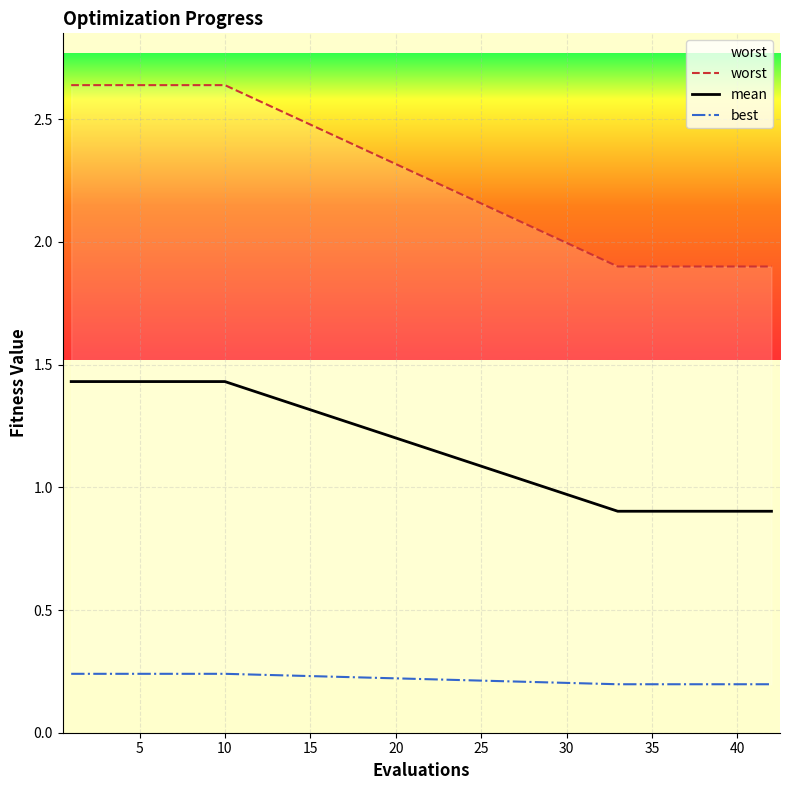

Is the value of best at 15 greater than the value of worst at 11?

No